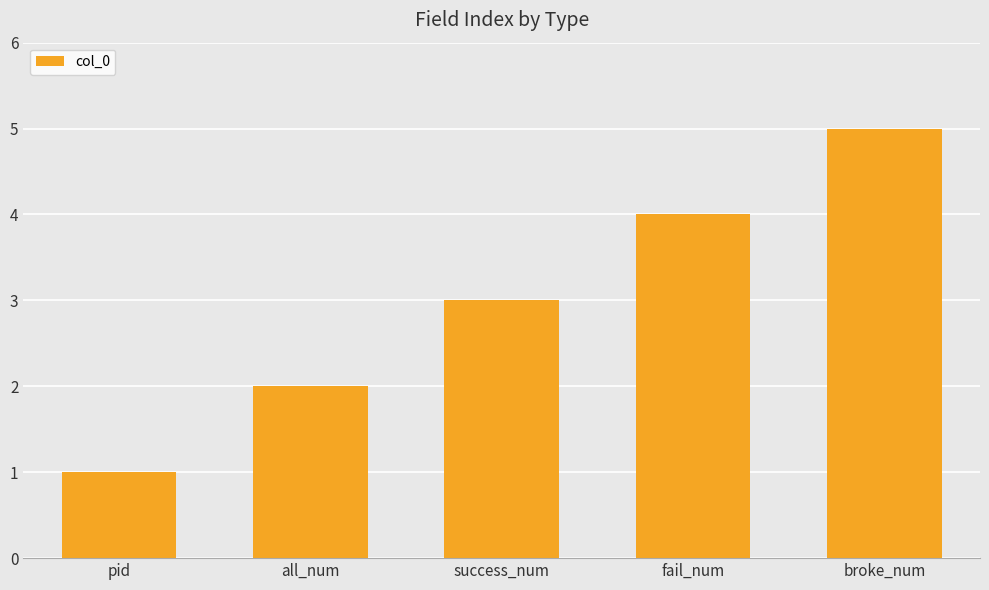

Reading left to right, transcribe all the data shown in this chart.

1	2	3	4	5